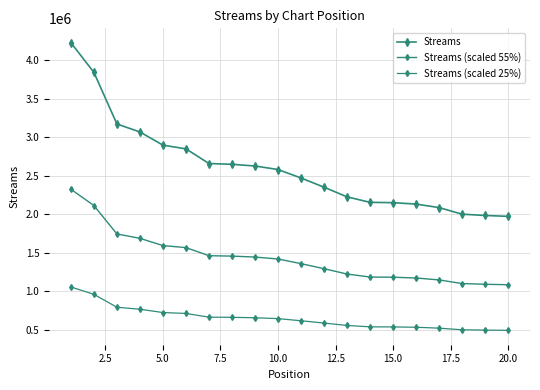

How many distinct data groups are displayed?

3